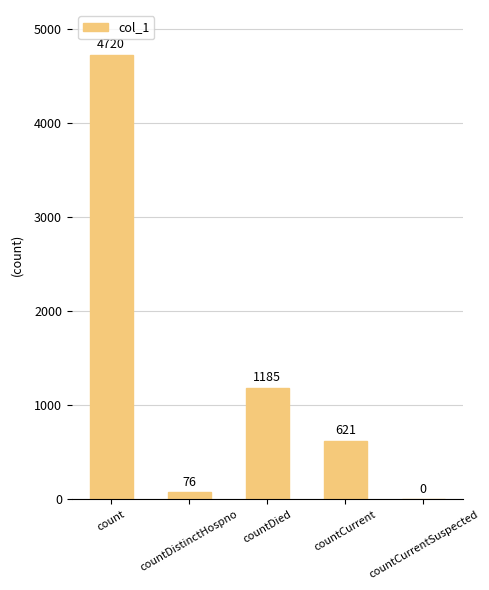

True or false: the data shows 987 at countCurrent.

False